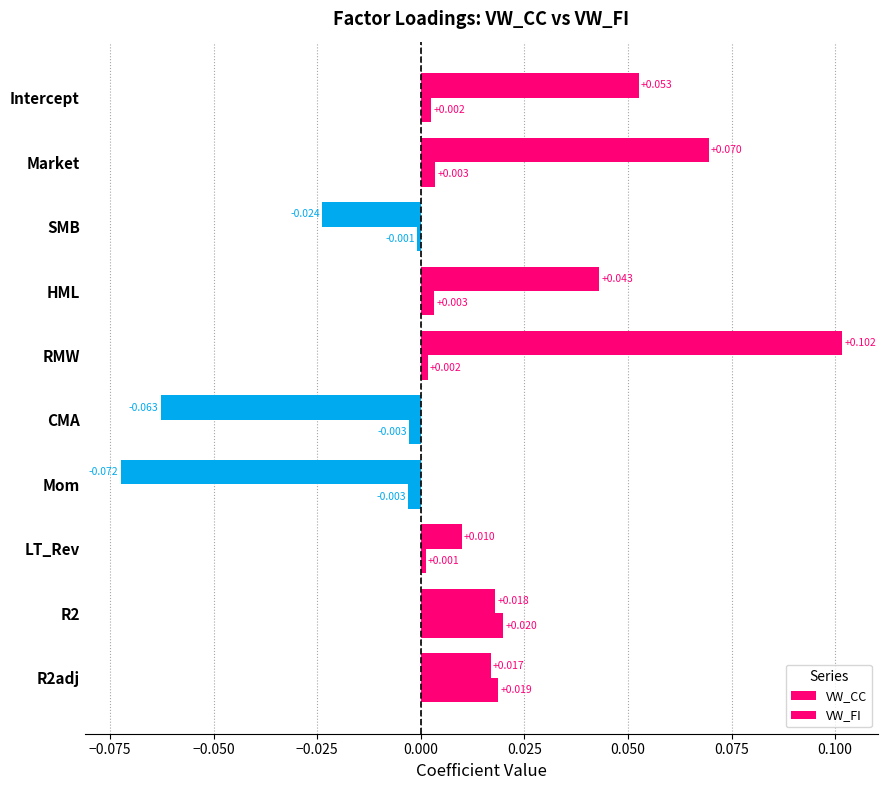

How many negative values does the VW_CC series have?

3